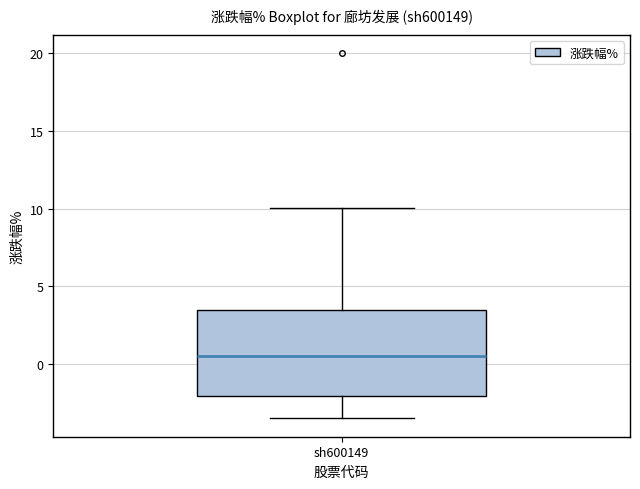

Where does the median line of the box for sh600149 sit on the y-axis? The values are not printed on the chart, so give them approximately, as read against the axis.

0.5